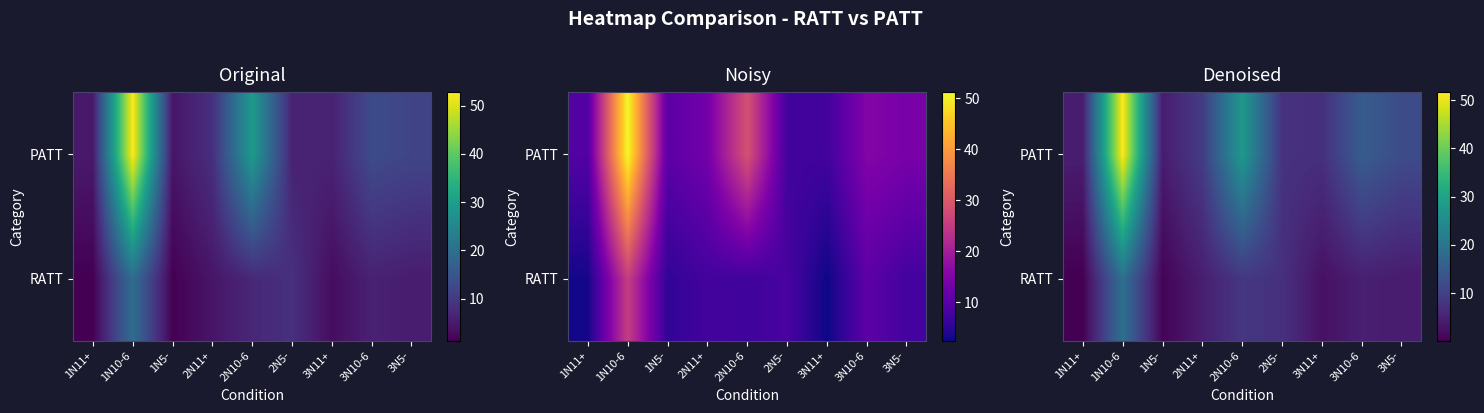

What is the difference between the maximum and second lowest values in the row_0 series?

18.3